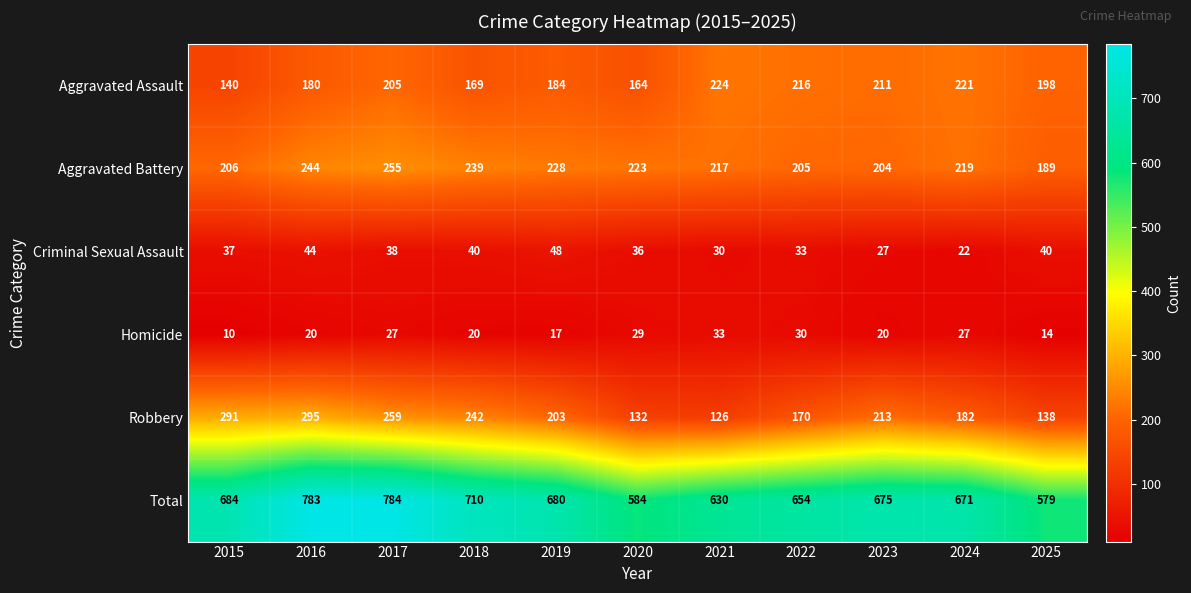

True or false: Aggravated Assault has a value of 386 at 2021.

False